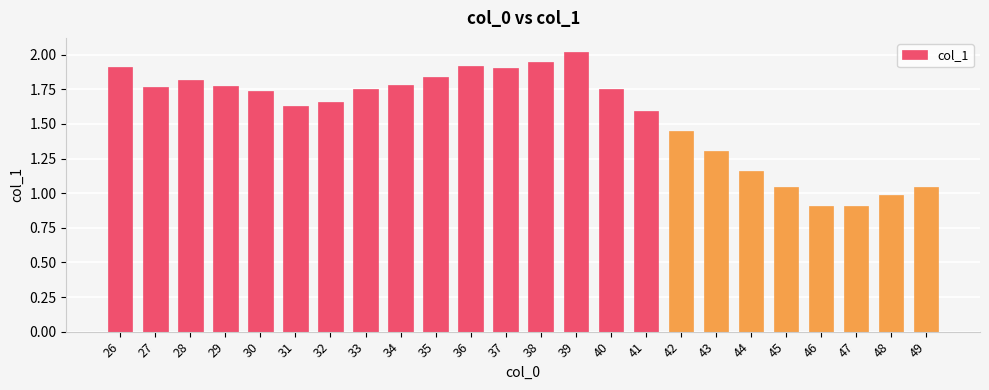

What is the smallest value displayed?

0.9